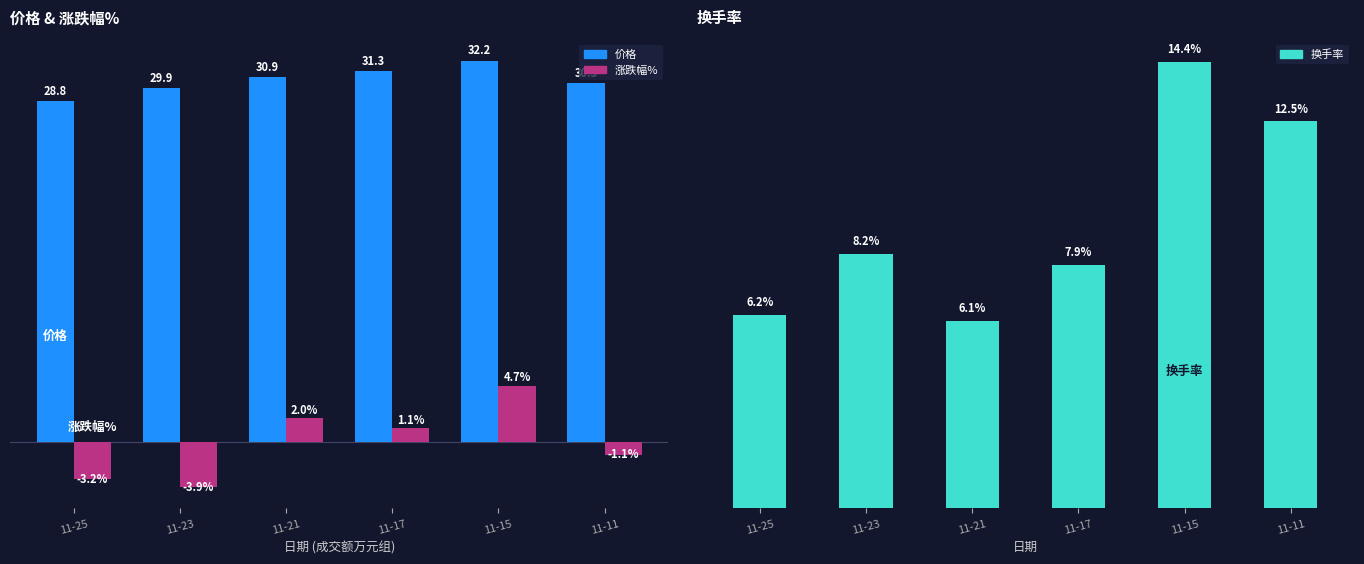

What is the total value across all series at 11-25?

31.8